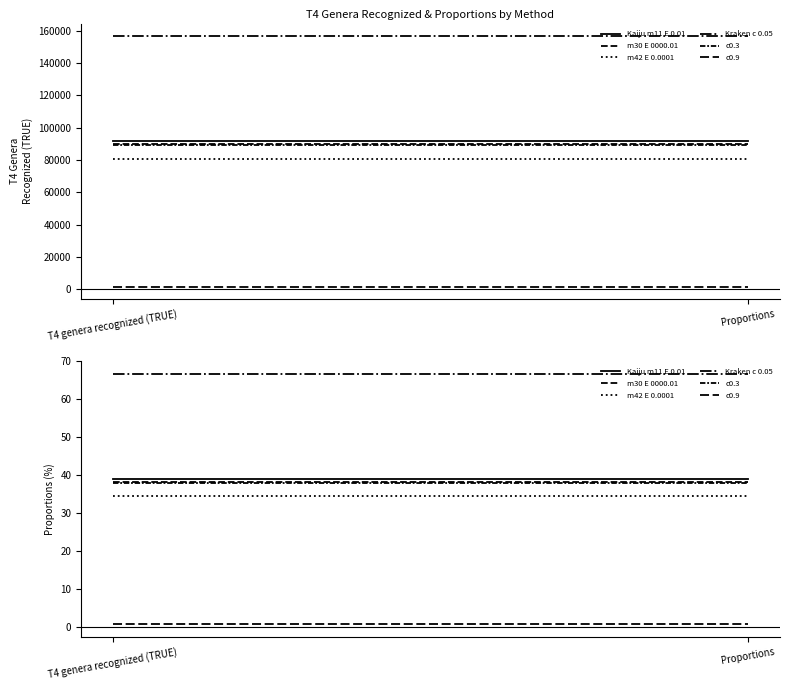

What is the average value of the m42 E 0.0001 series?

34.4